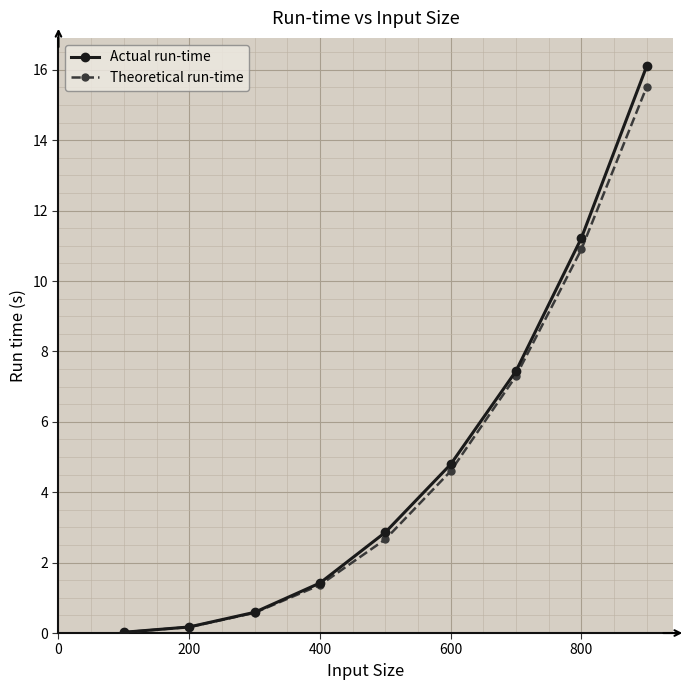

Which series has the widest spread of values?

Actual run-time